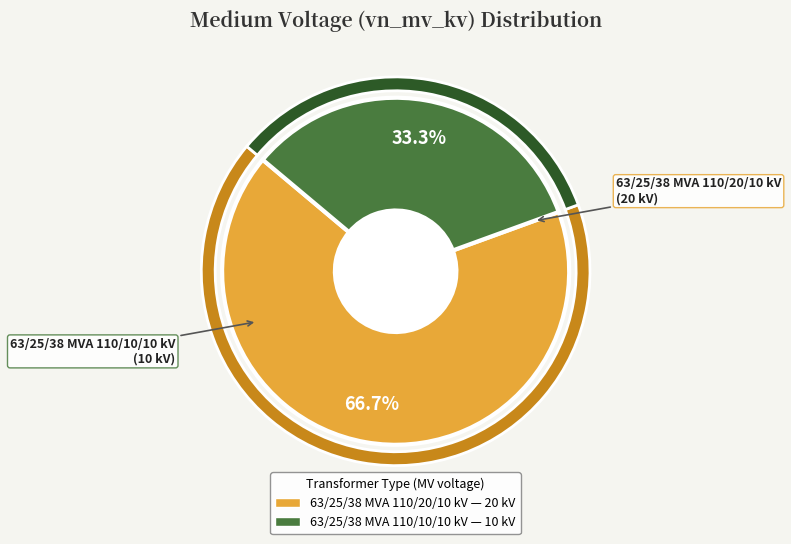

True or false: 63/25/38 MVA 110/20/10 kV accounts for 67% of the total.

True